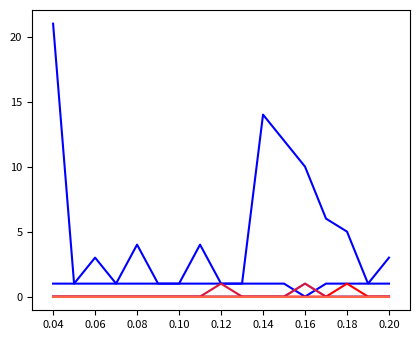

Count the number of data series in this chart.

6